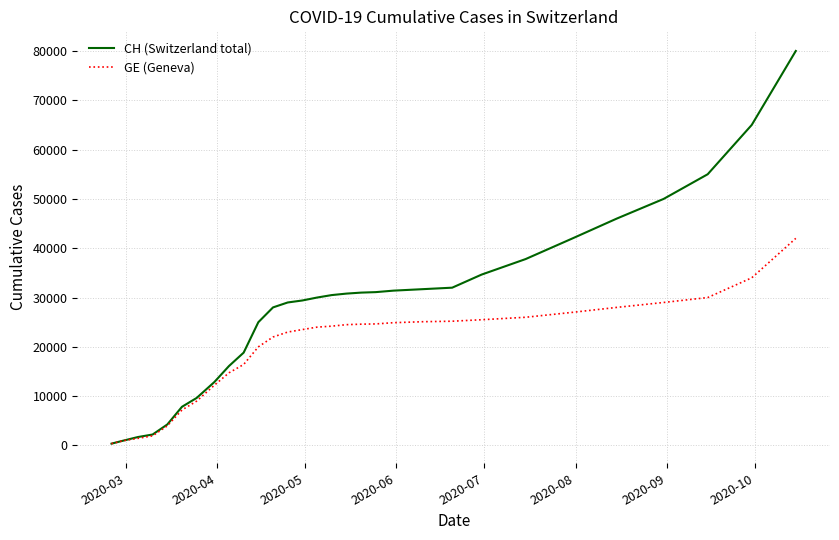

Which series has the largest total across all categories?

CH (Switzerland total)